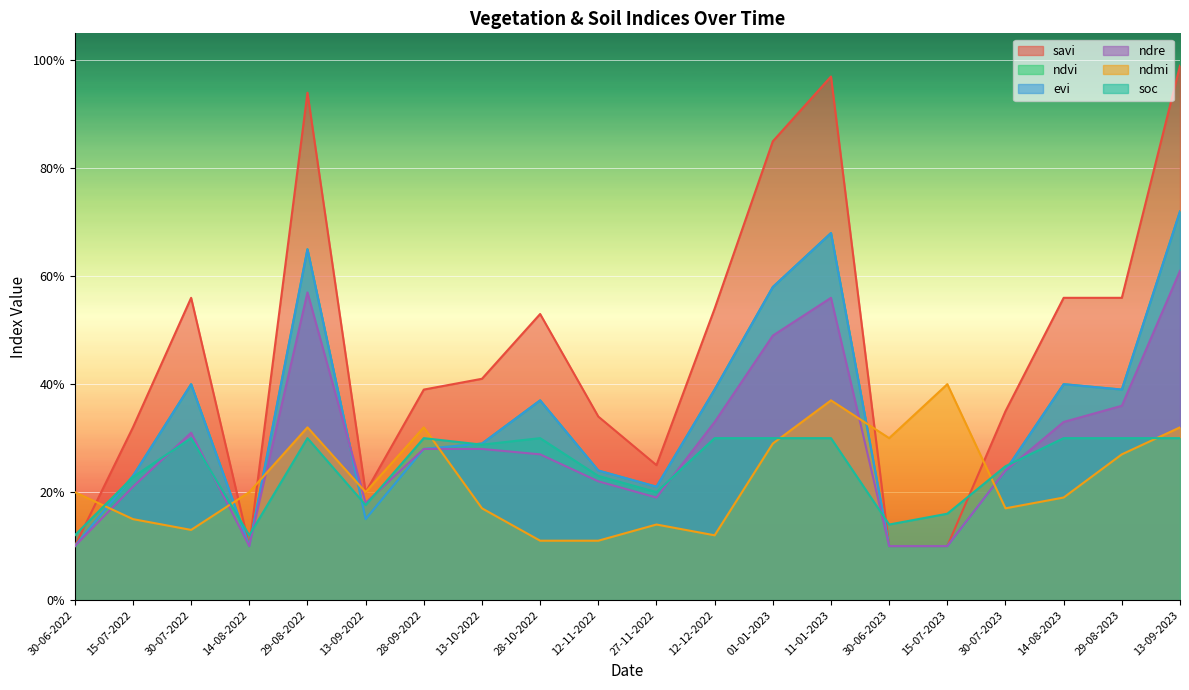

At which category is the sum across all series the highest?

13-09-2023